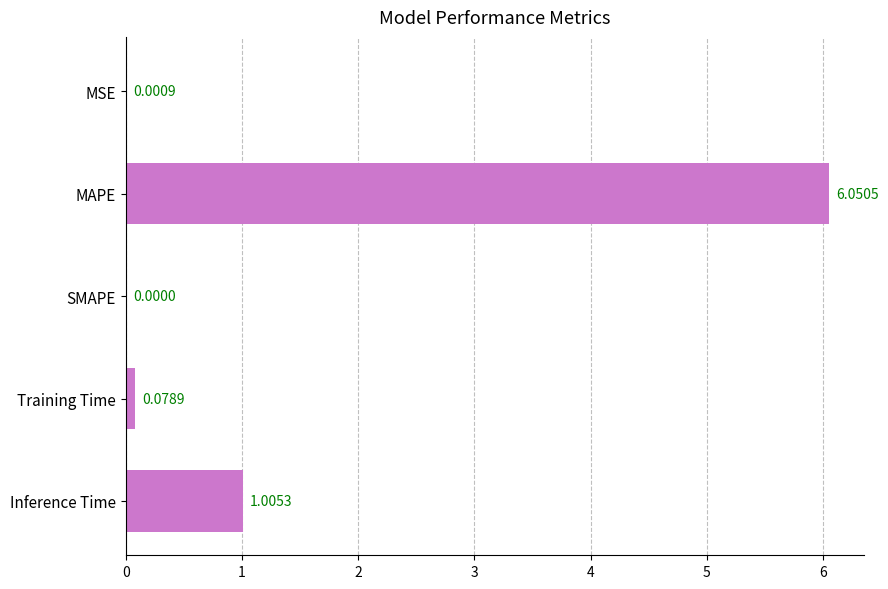

What is the change in value from MAPE to Inference Time?

-5.0